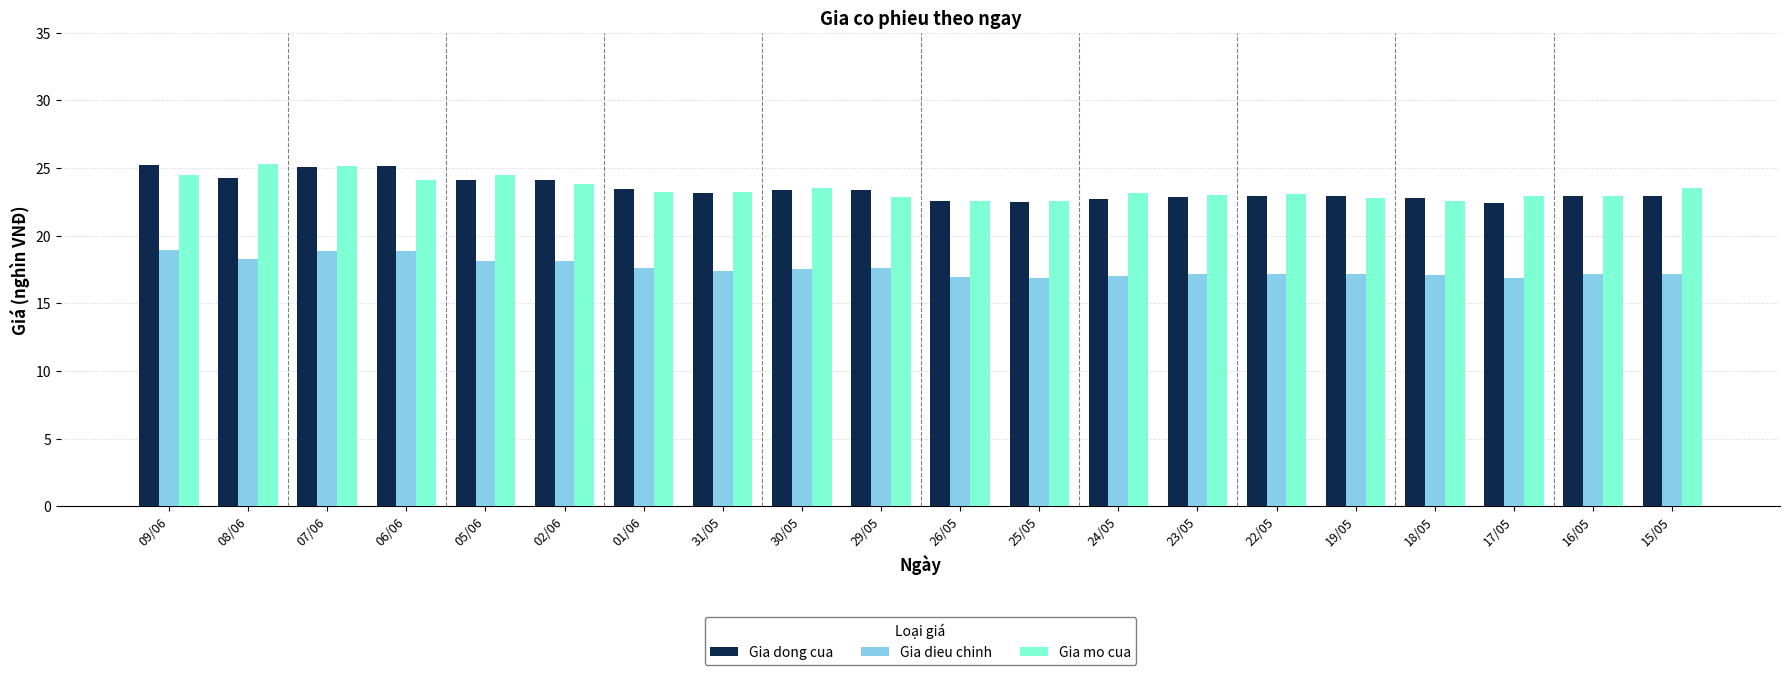

Between 09/06 and 25/05, which series saw the biggest shift?

Gia dong cua